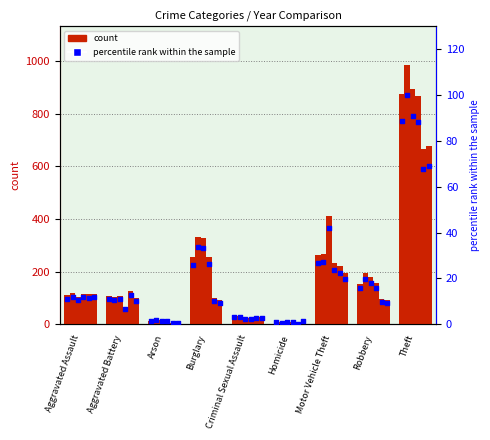

Approximately how many times larger is the value at Criminal Sexual Assault compared to Burglary?

0.1